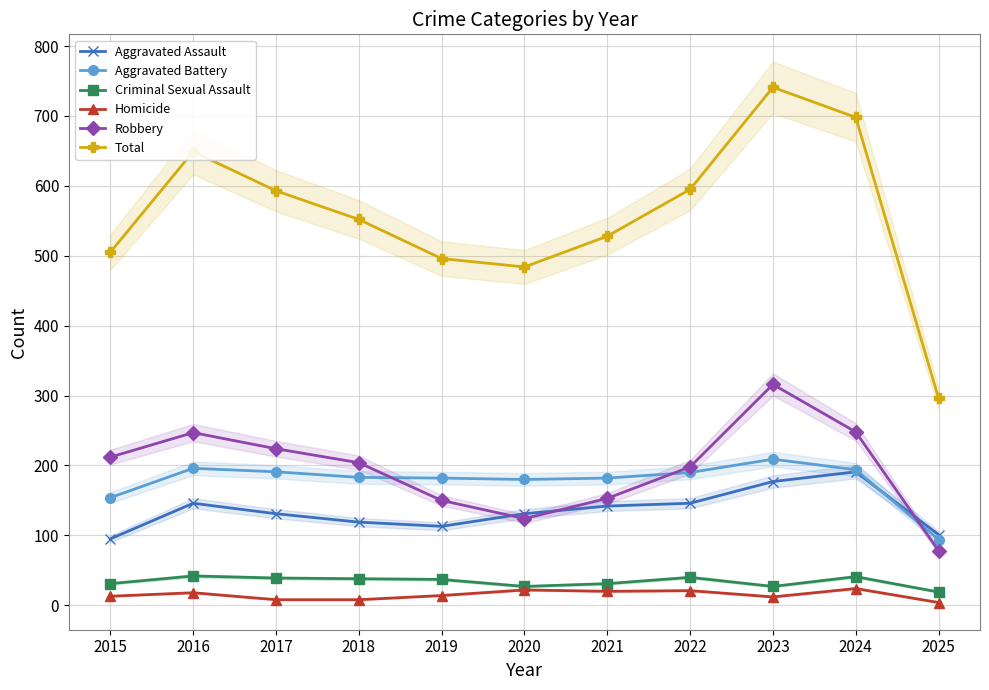

At which category does Aggravated Assault reach its first local peak?

2016